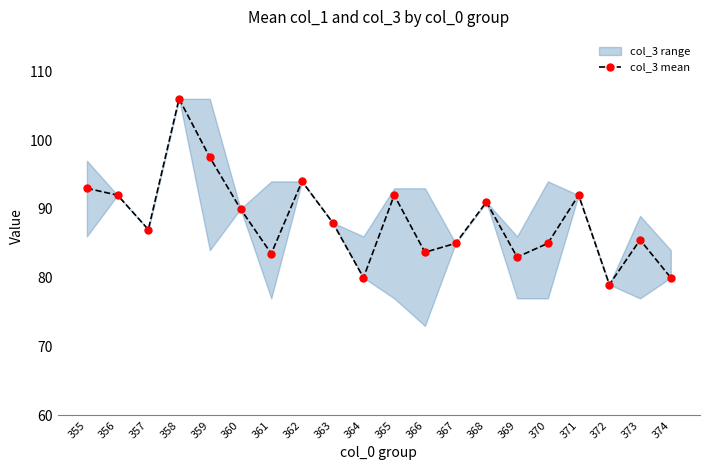

What is the greatest value displayed?

106.0